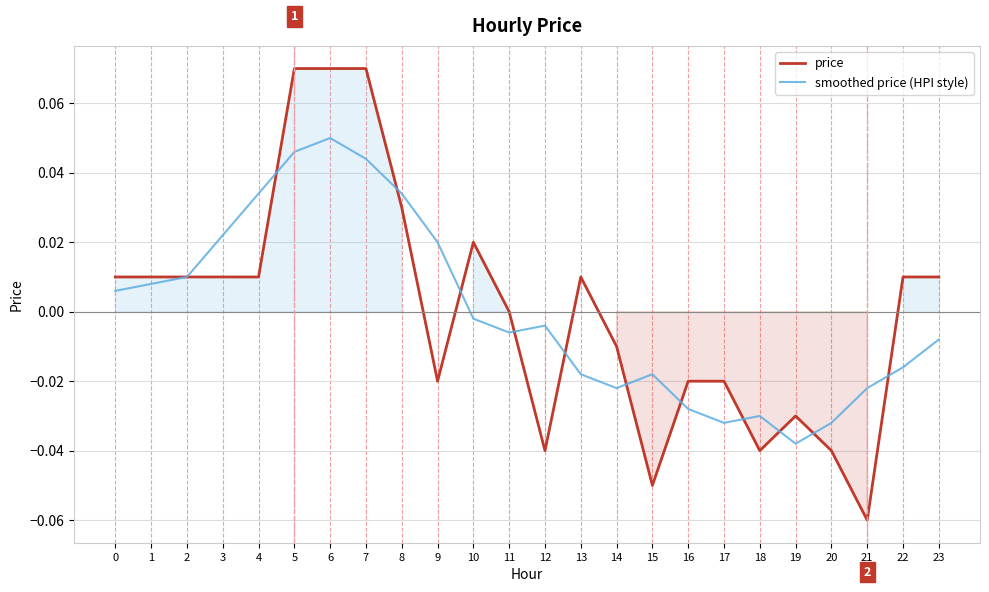

True or false: price has a value of 0.0 at 13.

False